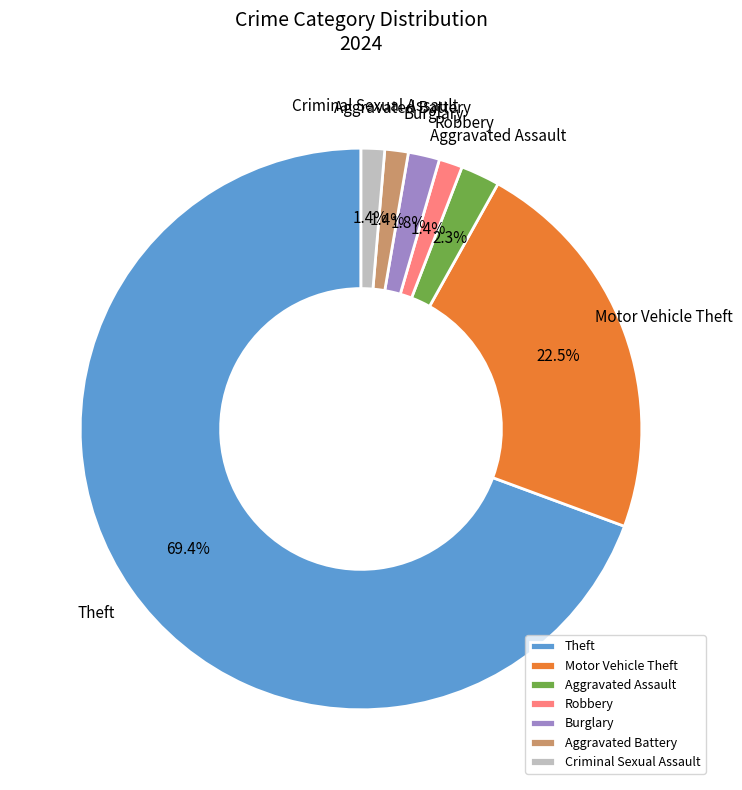

Combined, do Motor Vehicle Theft and Aggravated Assault account for over 50%?

No